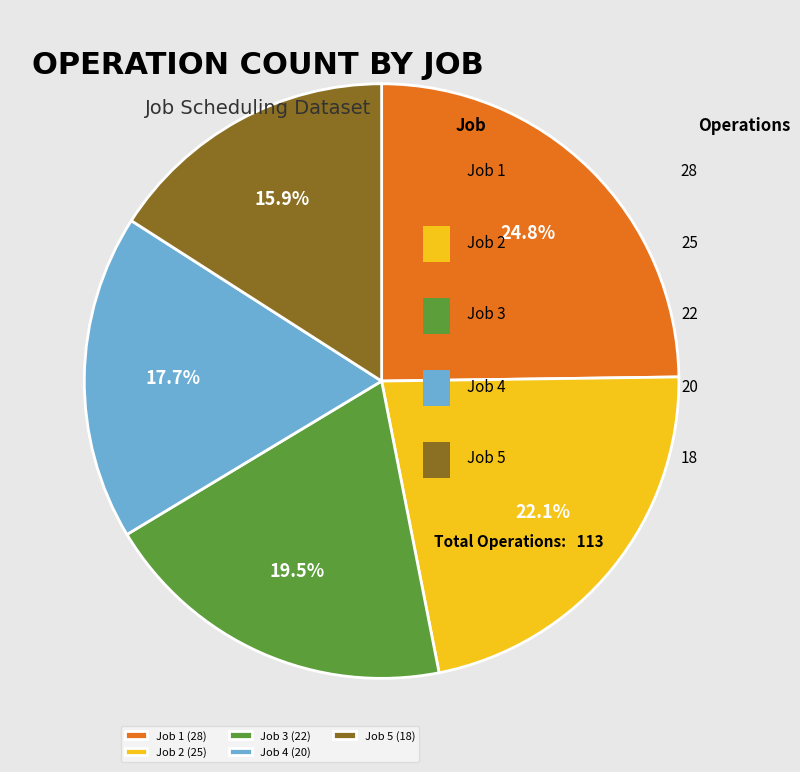

What percentage is the Job 2 slice, to the nearest percent?

22%